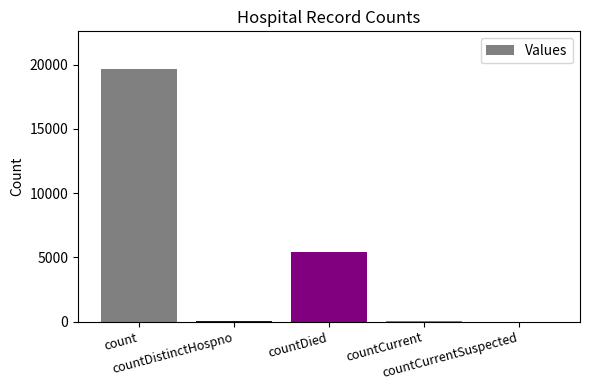

Are the bars grouped side by side (vs. stacked)?

No